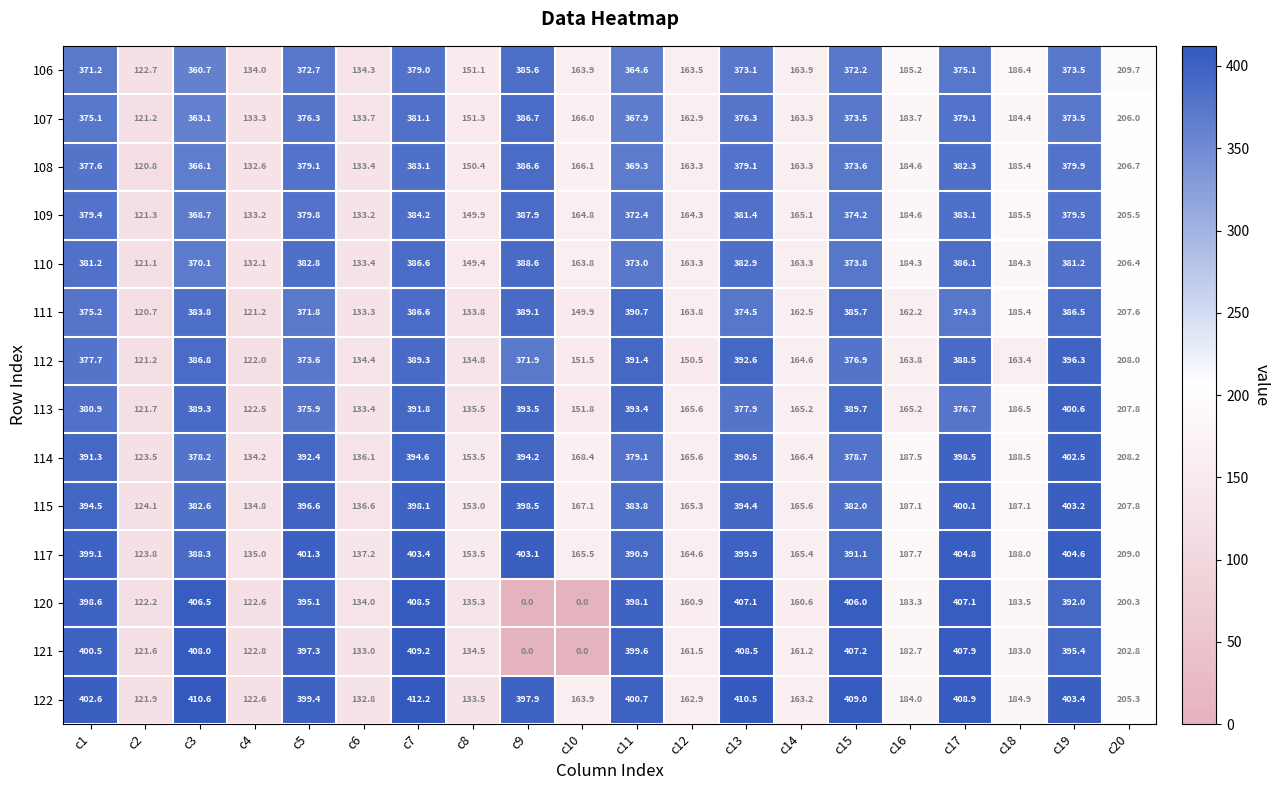

The value of 113 at c16 is 264.8. True or false?

False